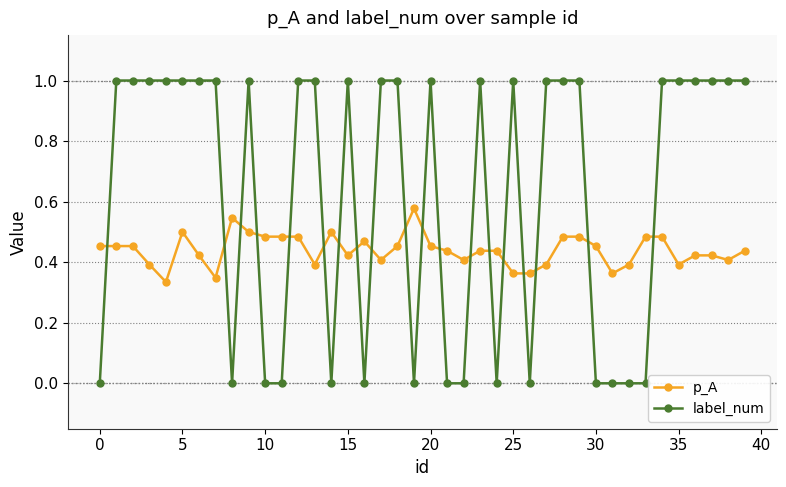

True or false: p_A has more than 1 interior local peaks.

True